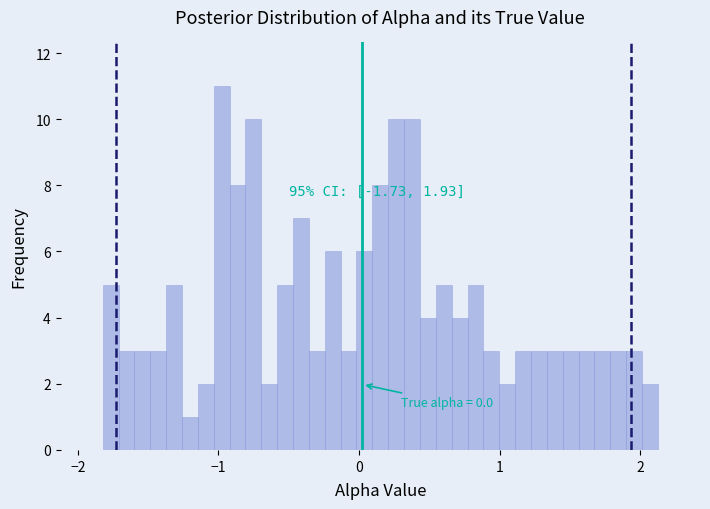

Read against the x-axis, roughly where is the centre of the tallest bar?

-1.0